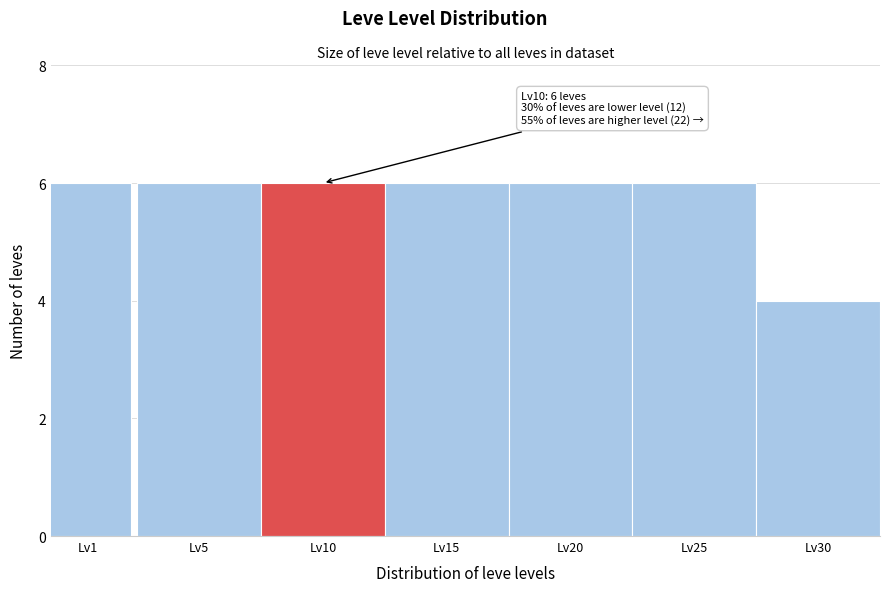

Reading left to right, extract all data points from this chart.

6	6	6	6	6	6	4